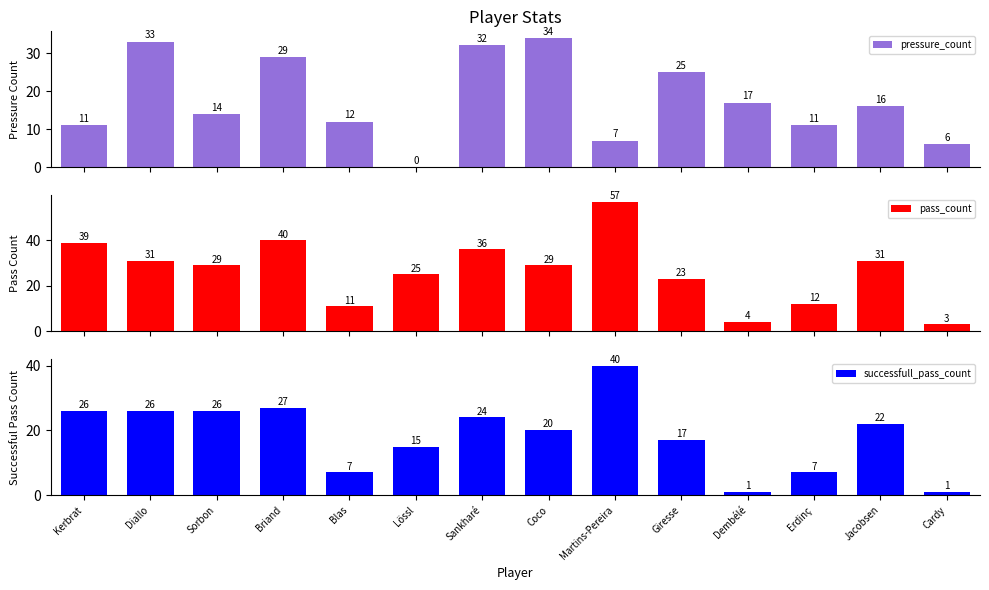

How many values in pressure_count are above zero?

13